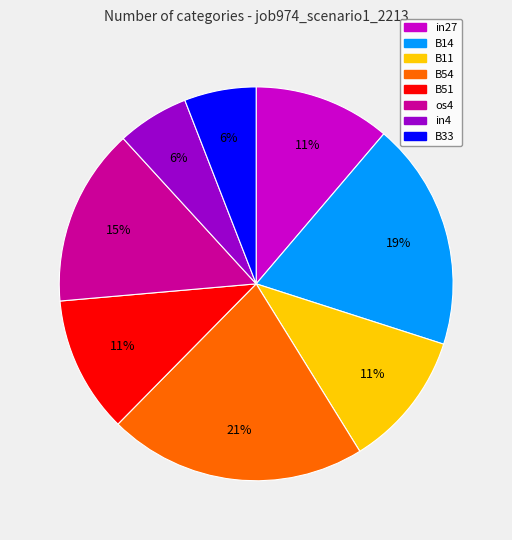

To the nearest percent, what portion does B51 represent?

11%